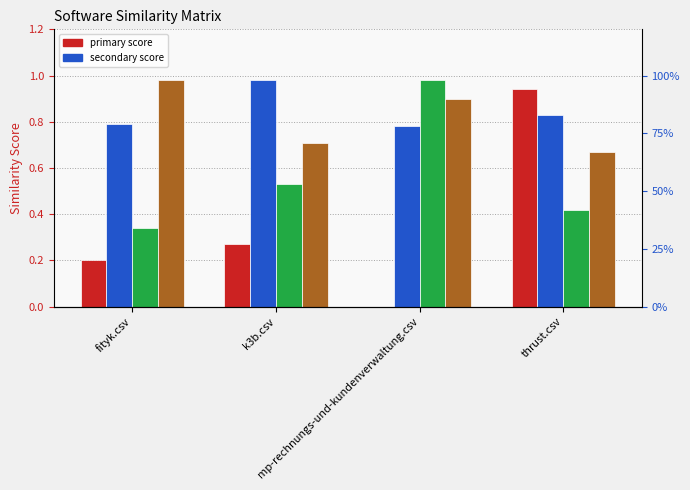

How many positive values does the thrust.csv series have?

3